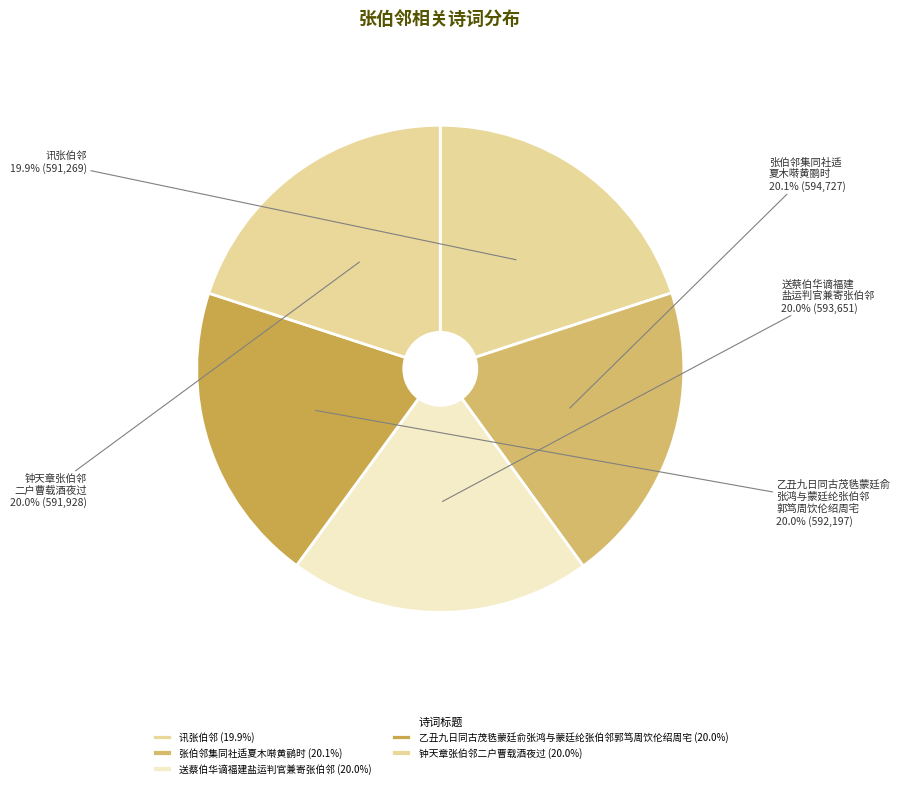

Count the number of slices in the pie.

5